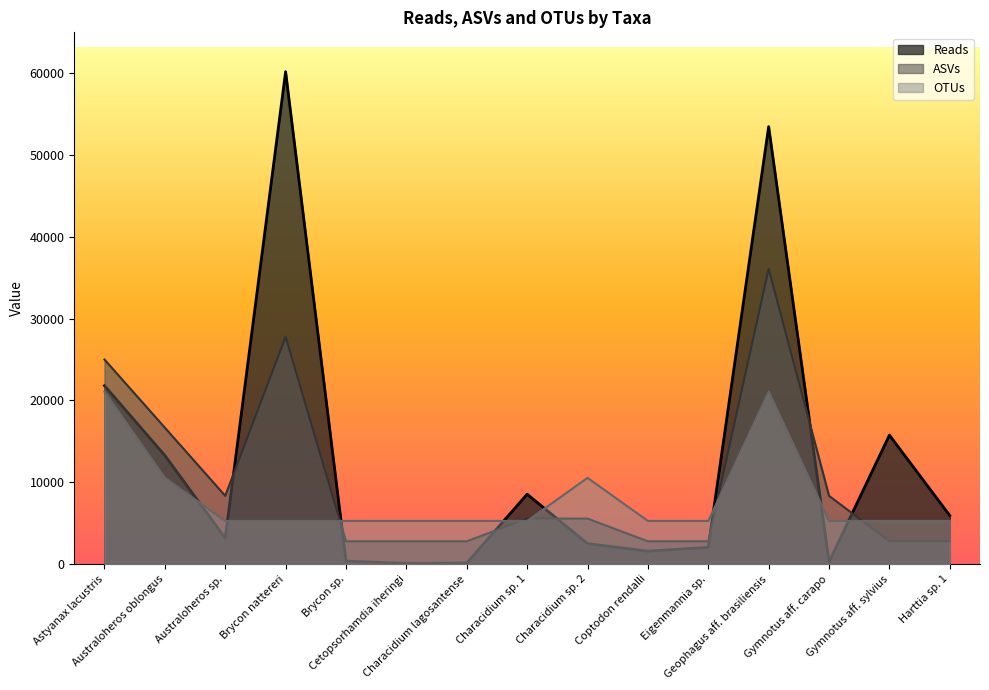

What is the total value across all series at Brycon nattereri?

93273.8